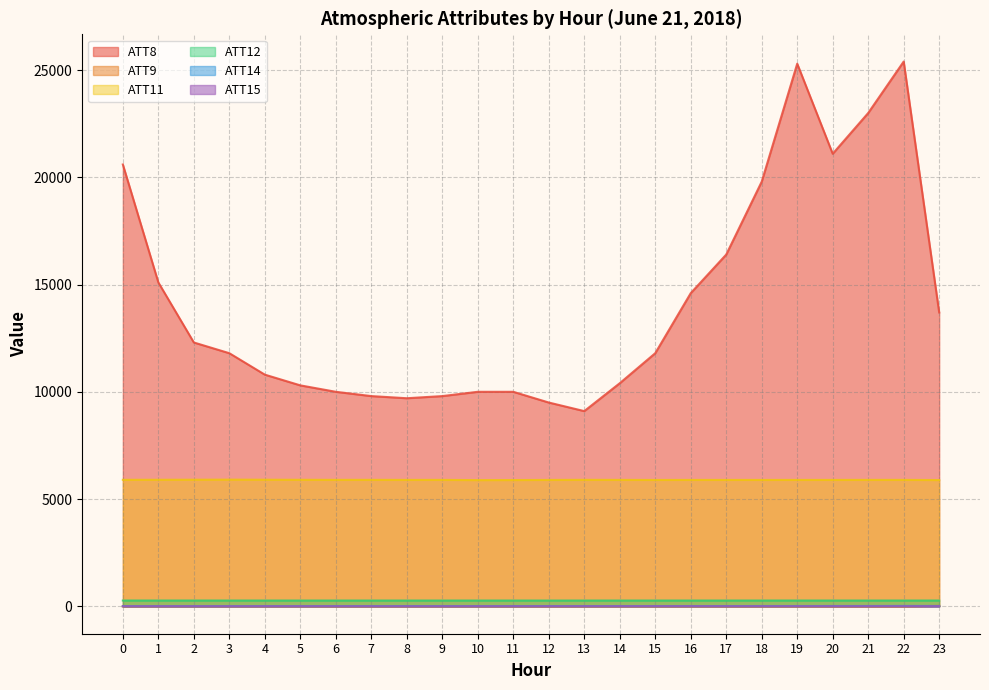

True or false: ATT14 and ATT12 cross at least once.

False